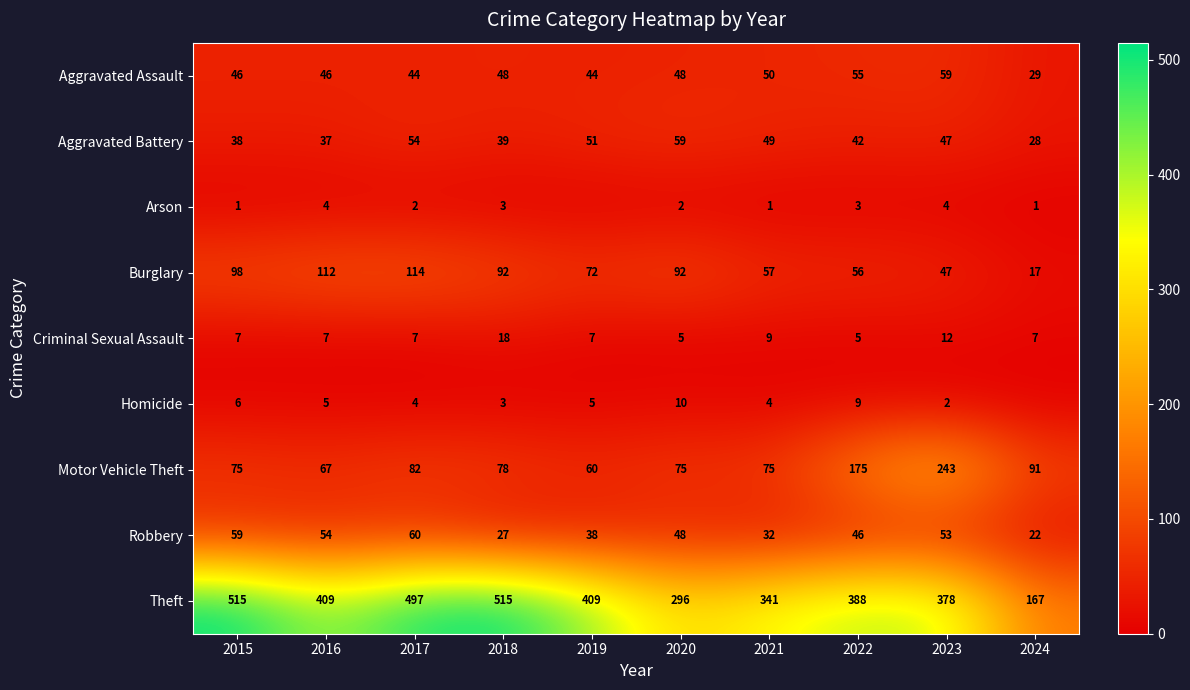

What is the lowest value of the Aggravated Assault series?

29